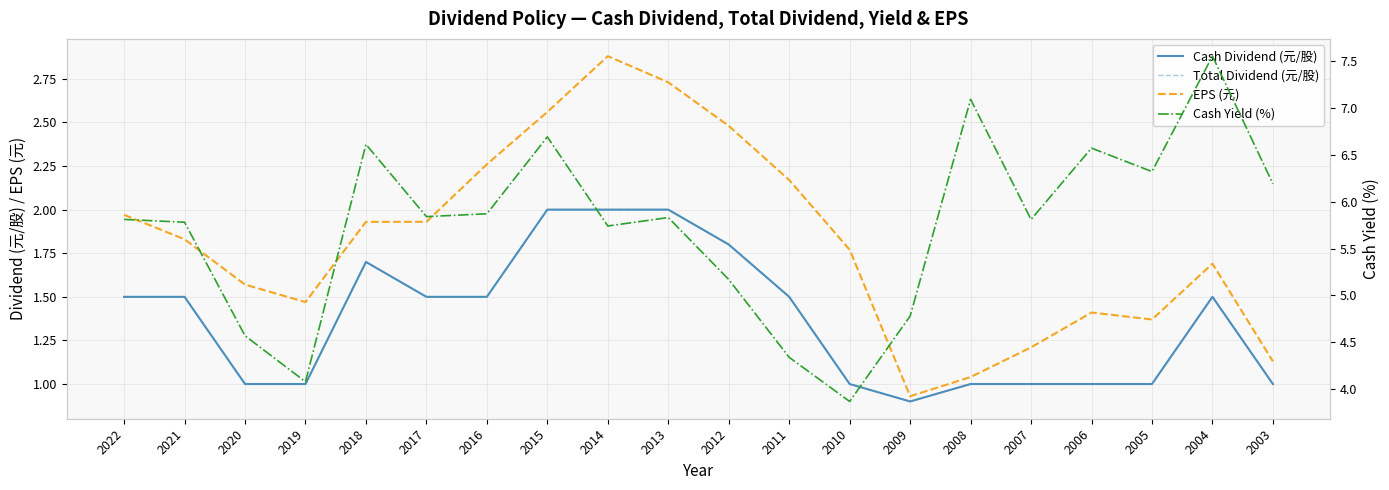

How many lines are shown in the chart?

4